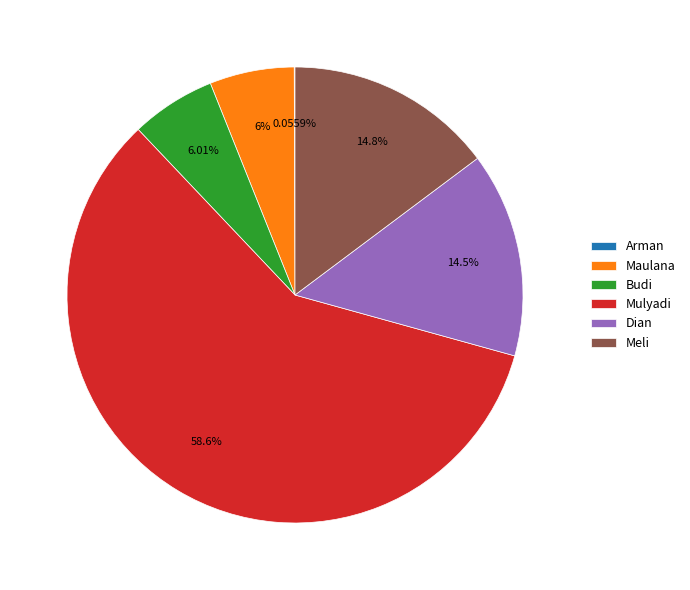

Does Mulyadi account for over 50% of the chart?

Yes